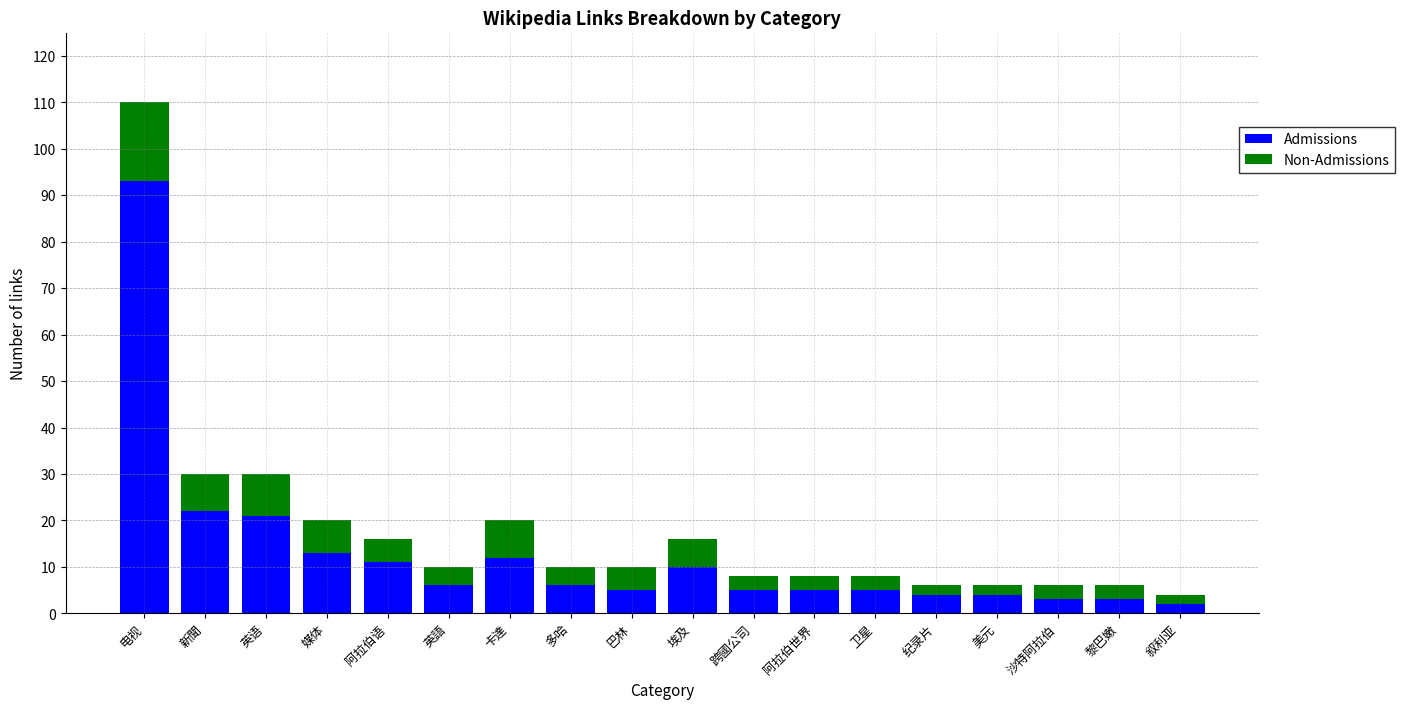

What are all the series names shown in the legend?

Admissions, Non-Admissions